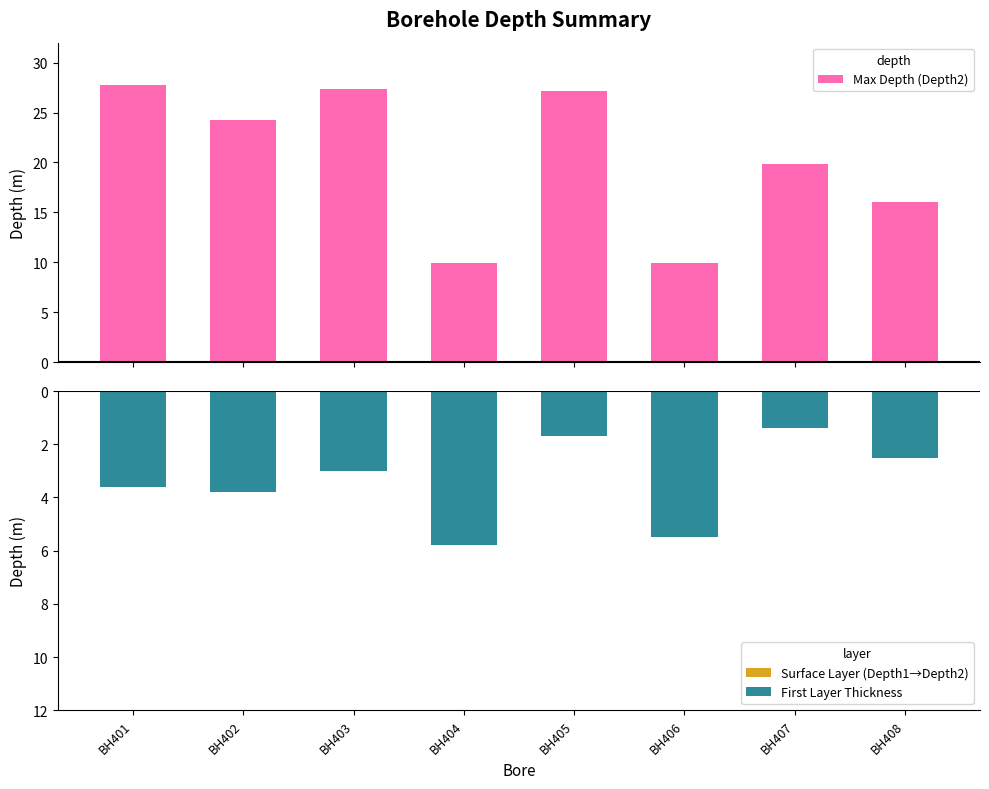

Reading left to right, list all the values displayed in this chart.

Max Depth (Depth2): 27.8	24.2	27.4	9.9	27.2	9.9	19.9	16.0
Surface Layer (Depth1→Depth2): -3.6	-3.8	-3.0	-5.8	-1.7	-5.5	-1.4	-2.5
First Layer Thickness: -3.6	-3.8	-3.0	-5.8	-1.7	-5.5	-1.4	-2.5